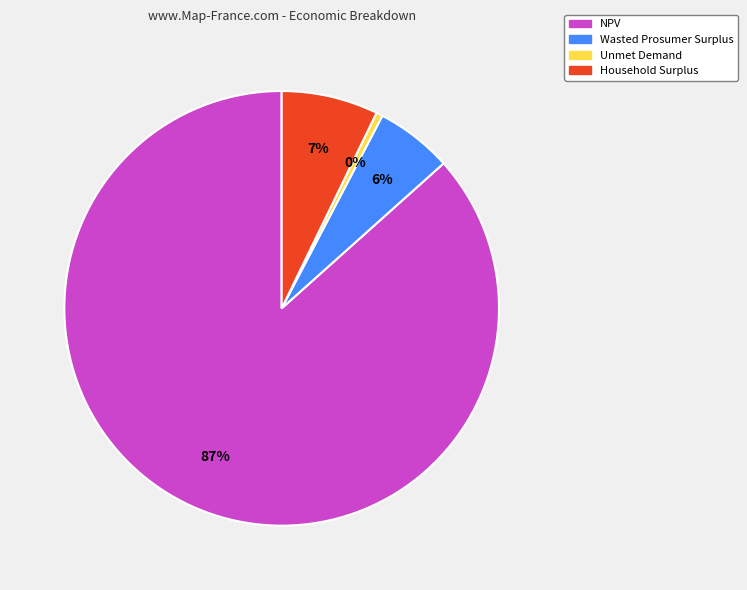

Count the number of slices in the pie.

4